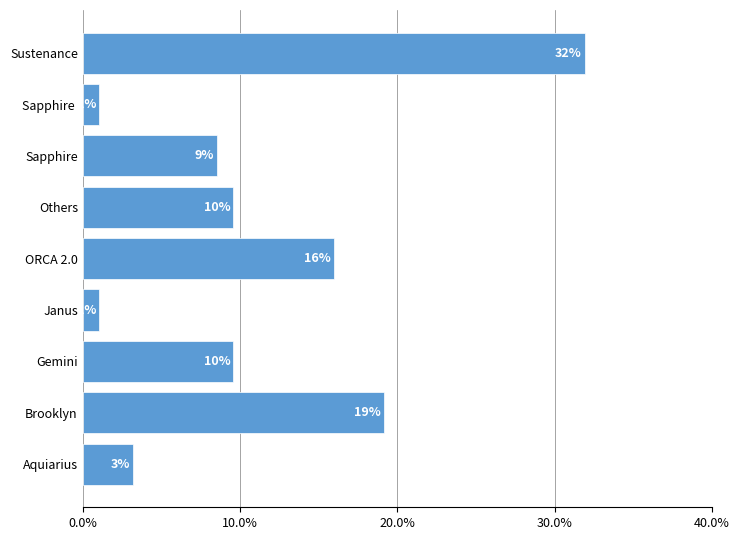

What is the difference between the maximum and minimum values?

0.3